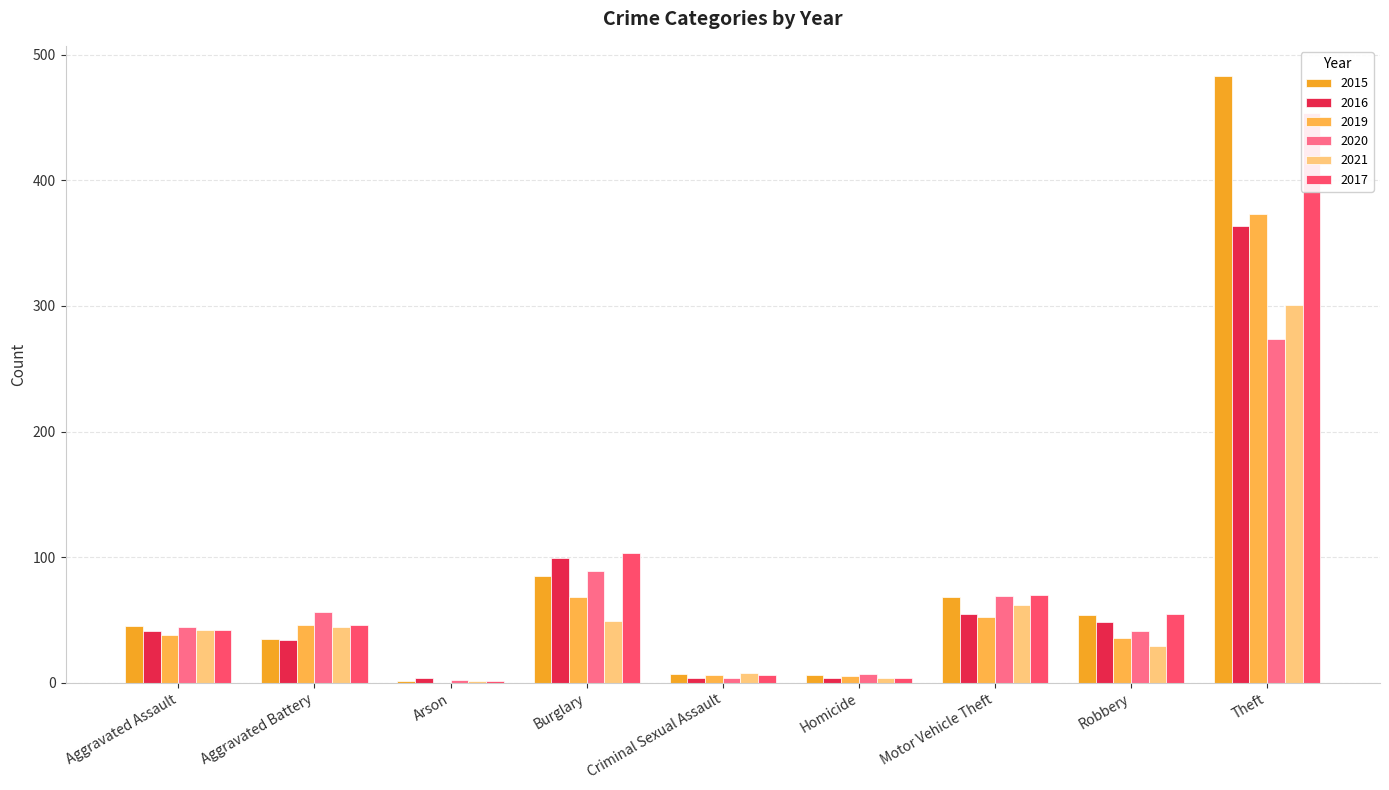

Which series has the widest spread of values?

2015